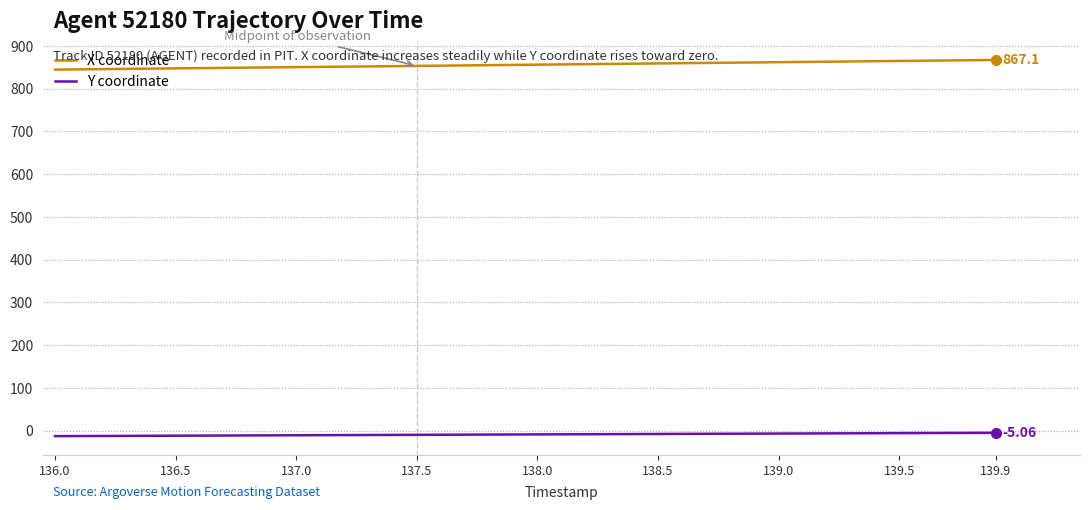

List the series in order of their peak value, highest first.

X coordinate, Y coordinate